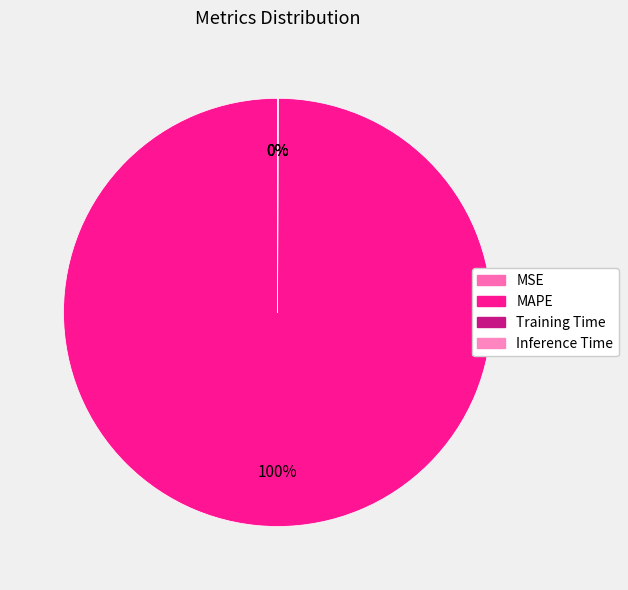

Does MAPE represent more than half of the total?

Yes